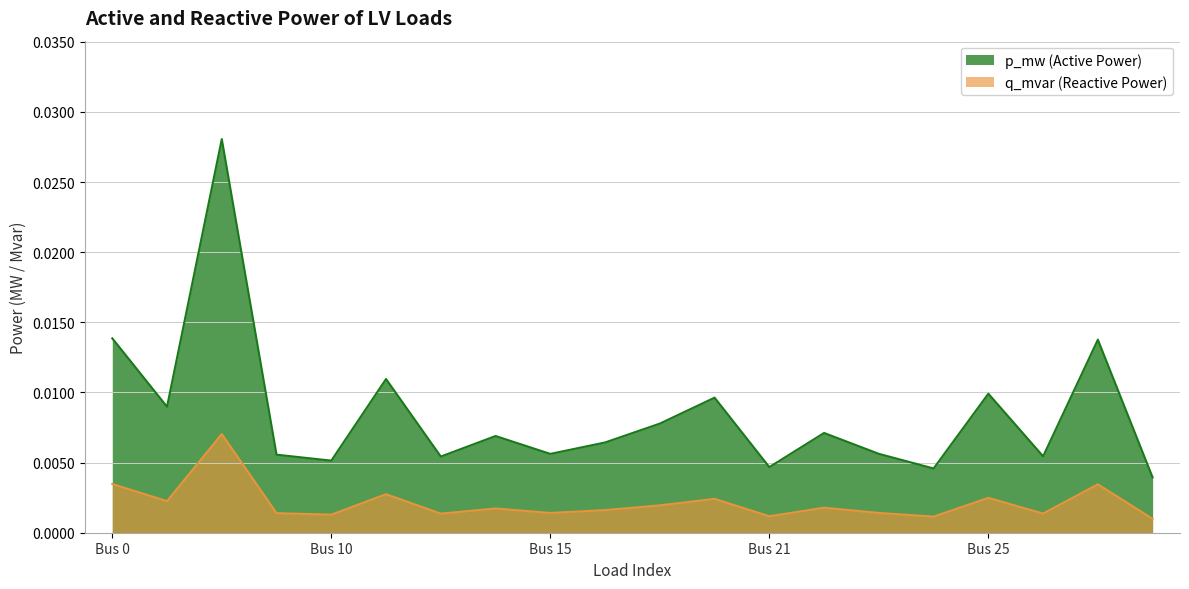

At which category does the chart reach its minimum across all series?

19